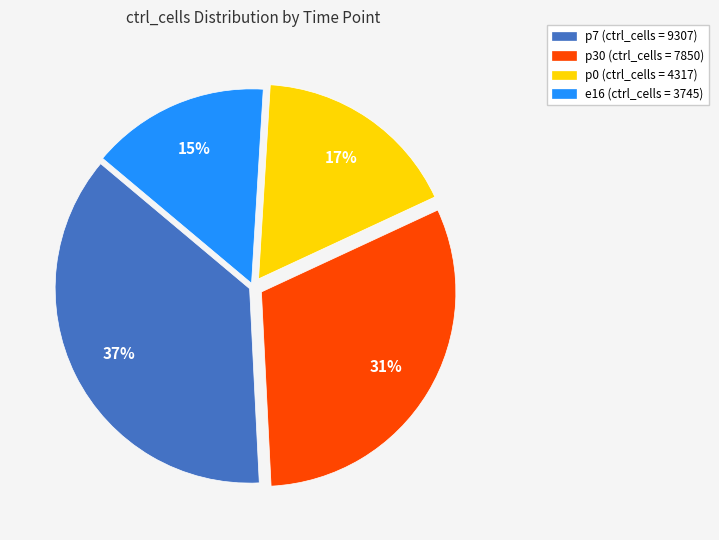

How many segments does this pie chart have?

4